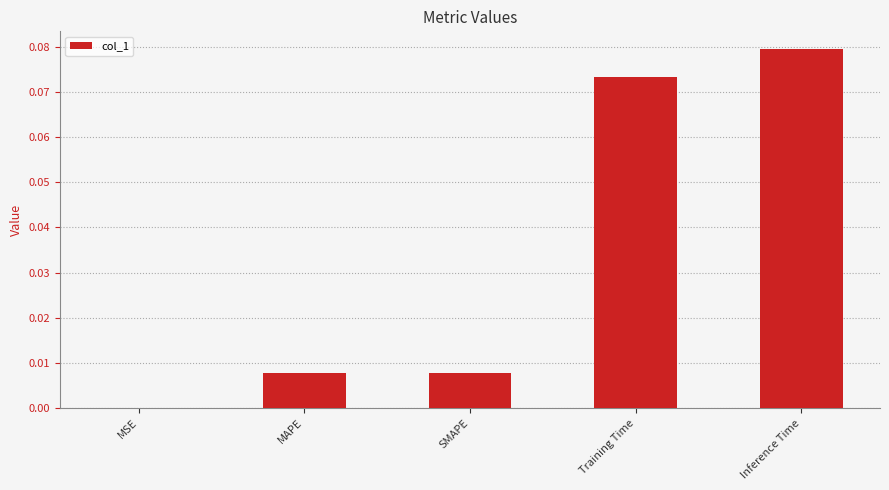

True or false: the data shows 0.0 at Training Time.

False